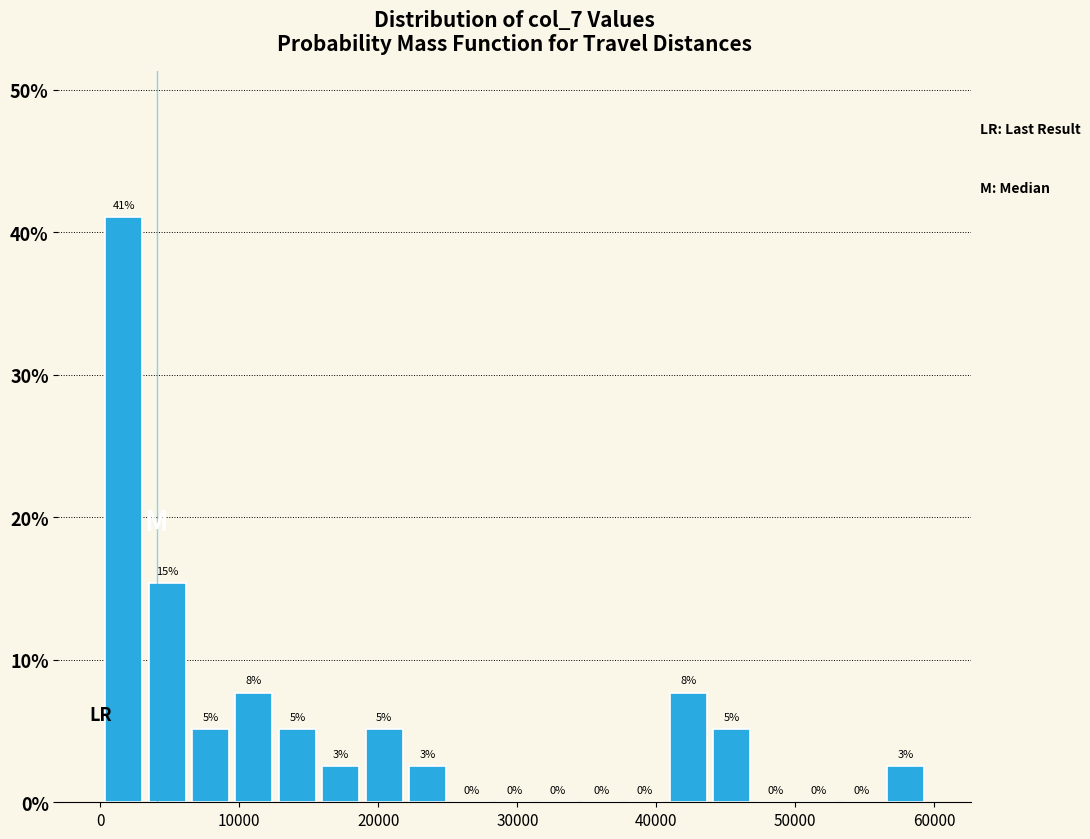

Around what value on the x-axis is the tallest bar? Give the approximate position of its centre, as read against the axis.

2000